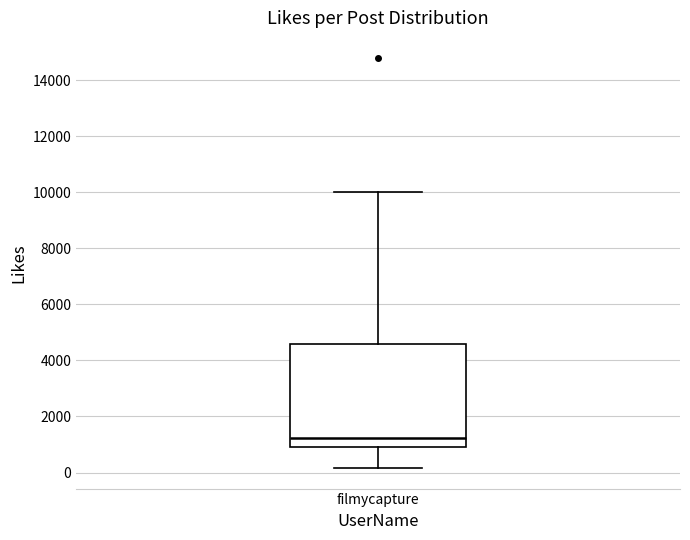

Where is the lower edge of the box for filmycapture on the y-axis? The values are not printed on the chart, so give them approximately, as read against the axis.

1000